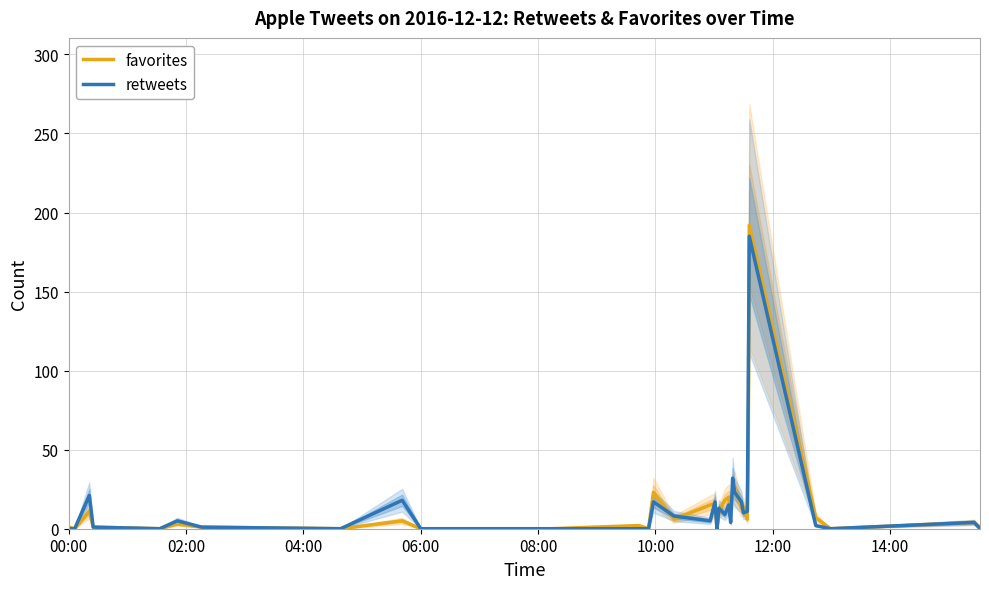

What is the highest value of the retweets series?

185